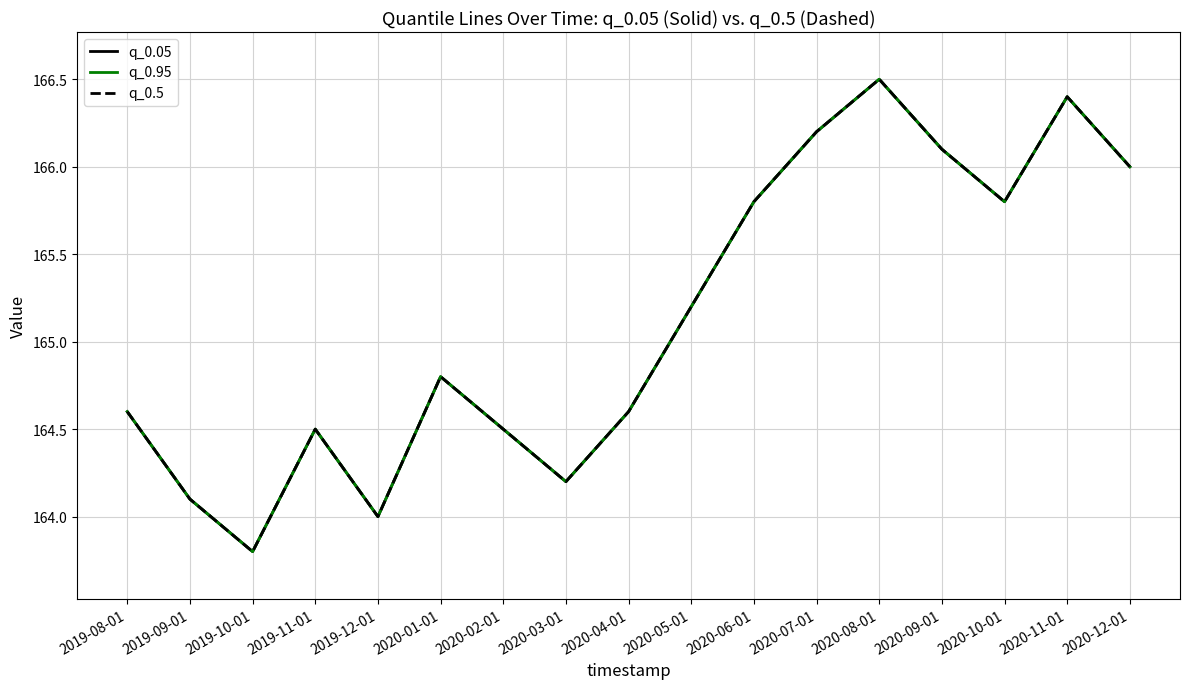

At which label does q_0.95 reach its minimum?

2019-10-01